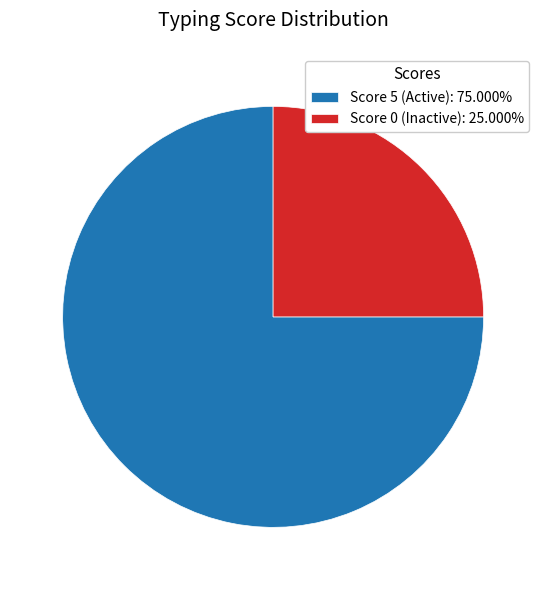

Count the number of slices in the pie.

2